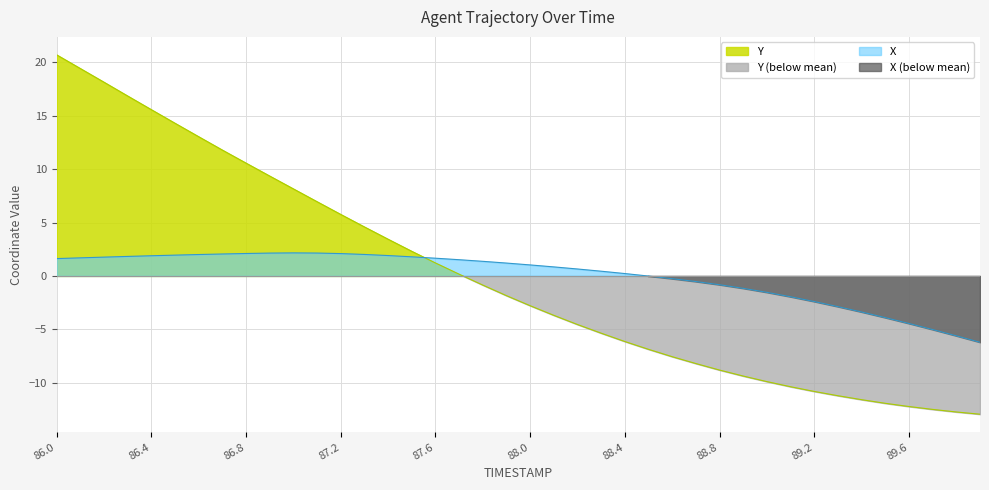

At which category is the sum across all series the highest?

86.0